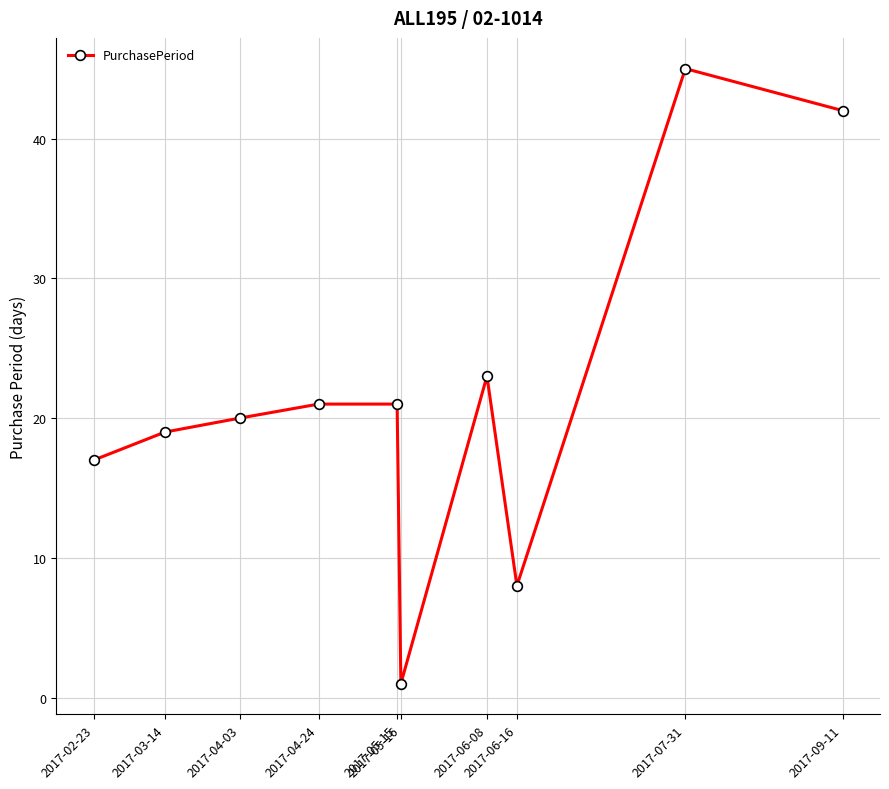

What is the average value?

22